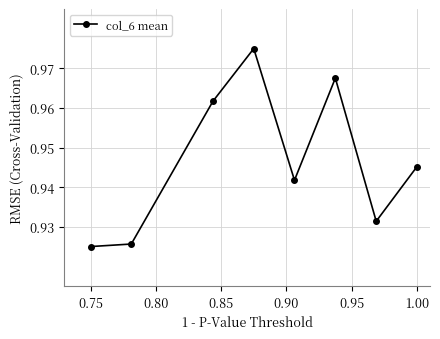

How many interior local peaks (higher than both neighbors) does the data have?

2